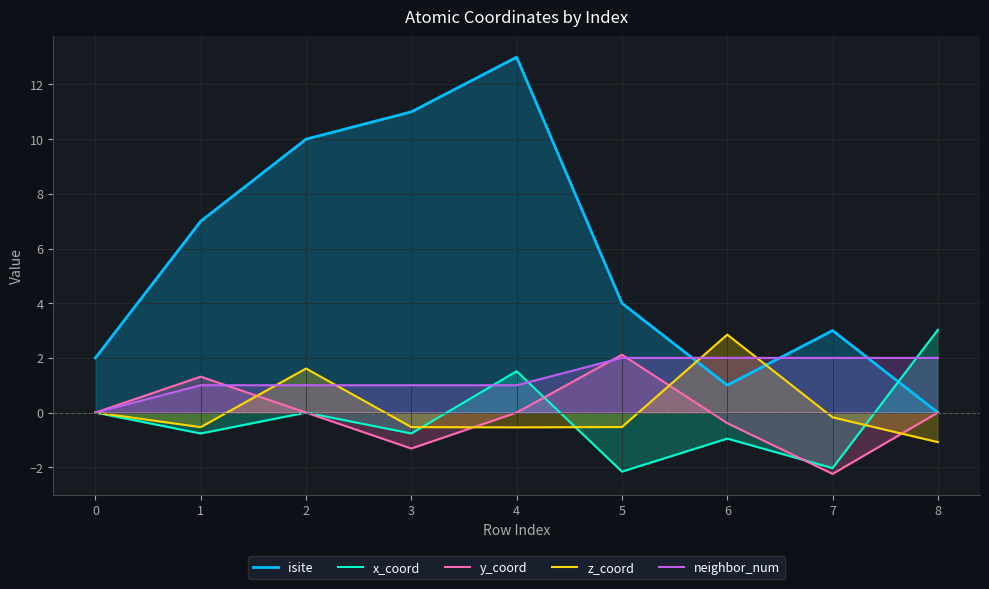

Rank the series by their maximum value, from highest to lowest.

isite, x_coord, z_coord, y_coord, neighbor_num